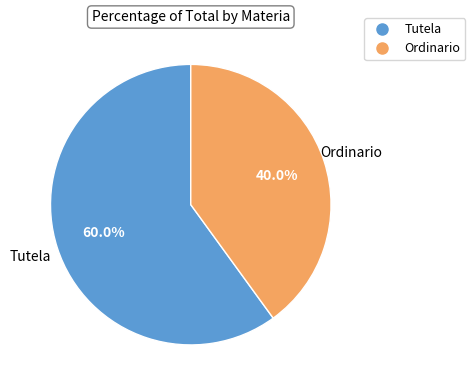

To the nearest percent, what is the combined percentage of Tutela and Ordinario?

100%